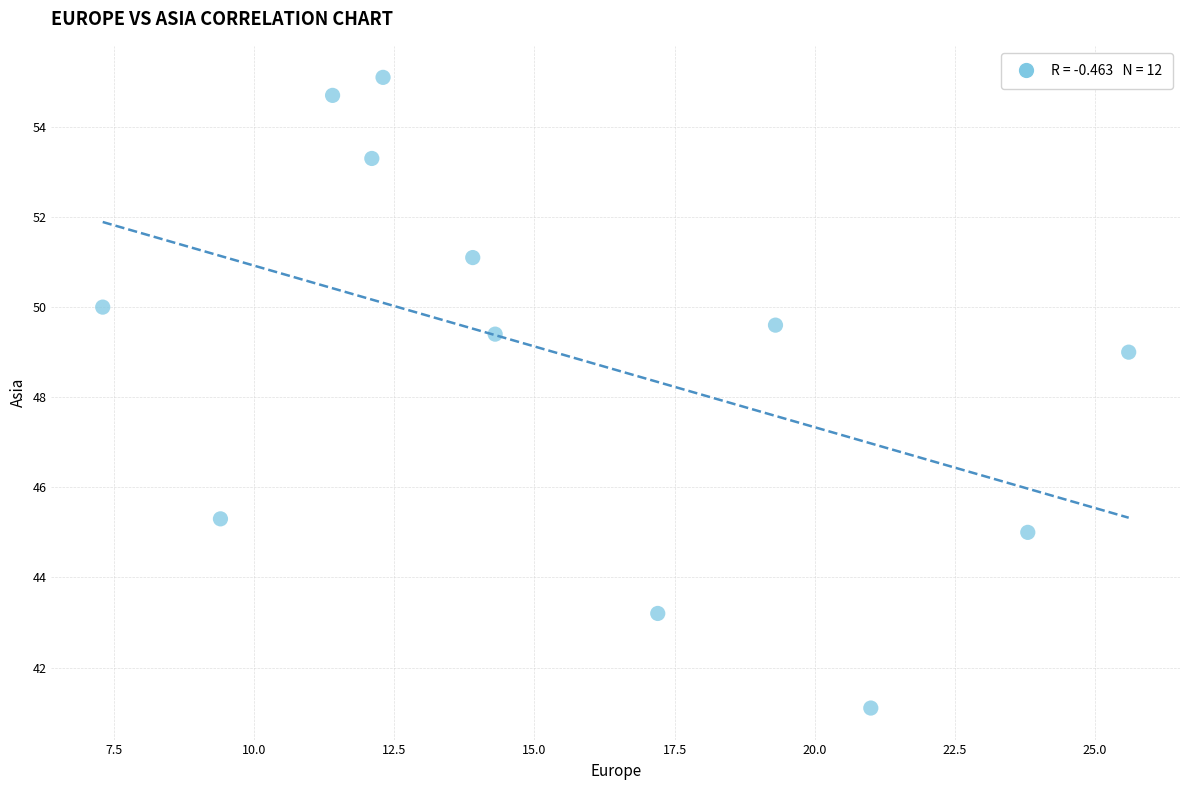

What Y value in the scatter plot is closest to 48?

49.0